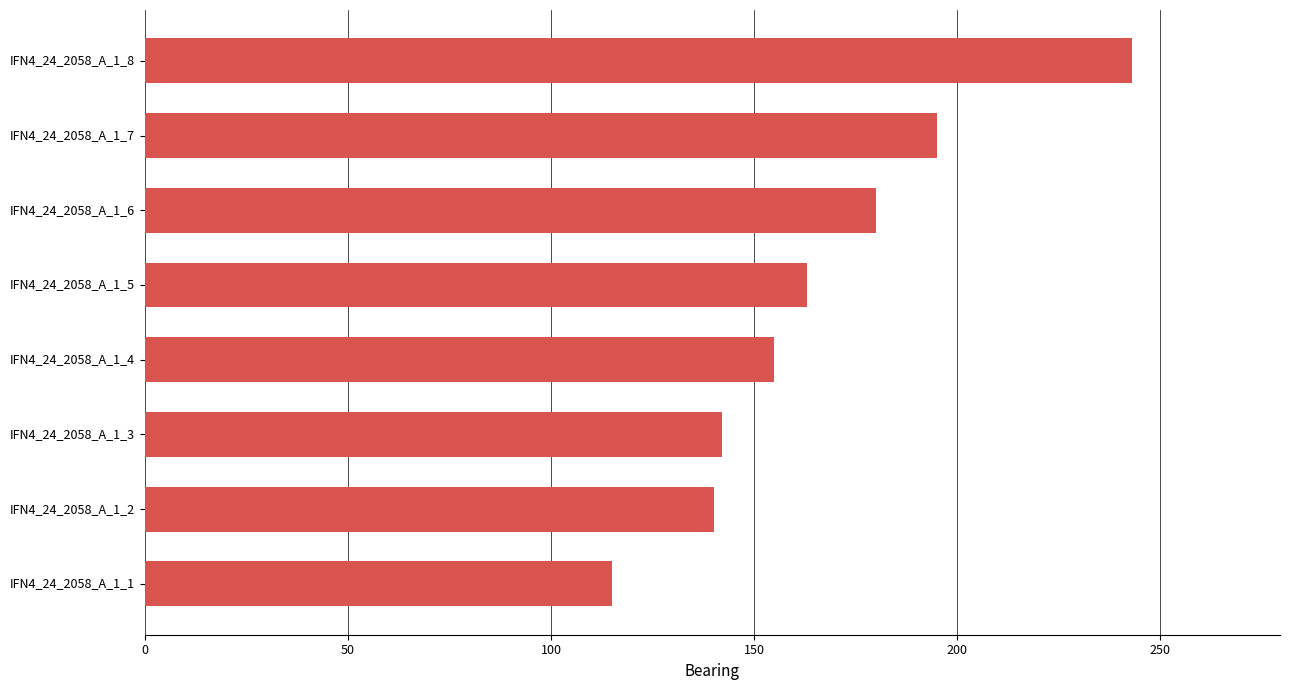

At which category does the chart reach its peak across all series?

IFN4_24_2058_A_1_8